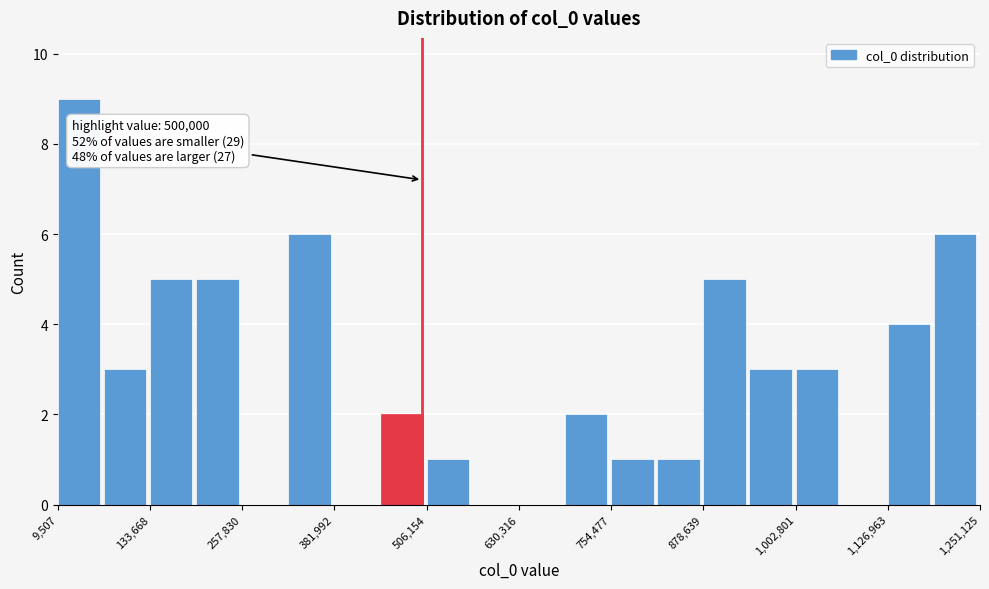

Around what value on the x-axis is the tallest bar? Give the approximate position of its centre, as read against the axis.

40000